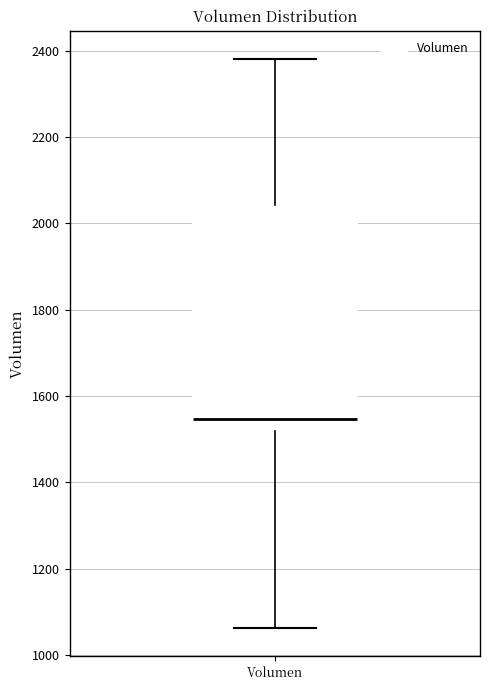

Transcribe this box plot: give where the median line is, the range the box spans, and where the two whiskers end, as read against the y-axis. The values are not printed on the chart, so give them approximately, as read against the axis.

median 1540, box 1520 to 2040, whiskers 1060 to 2380